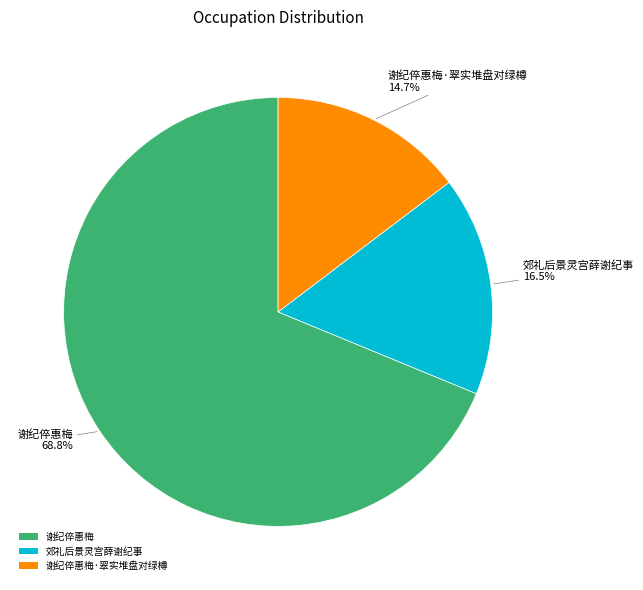

Is there a majority slice in this chart?

Yes